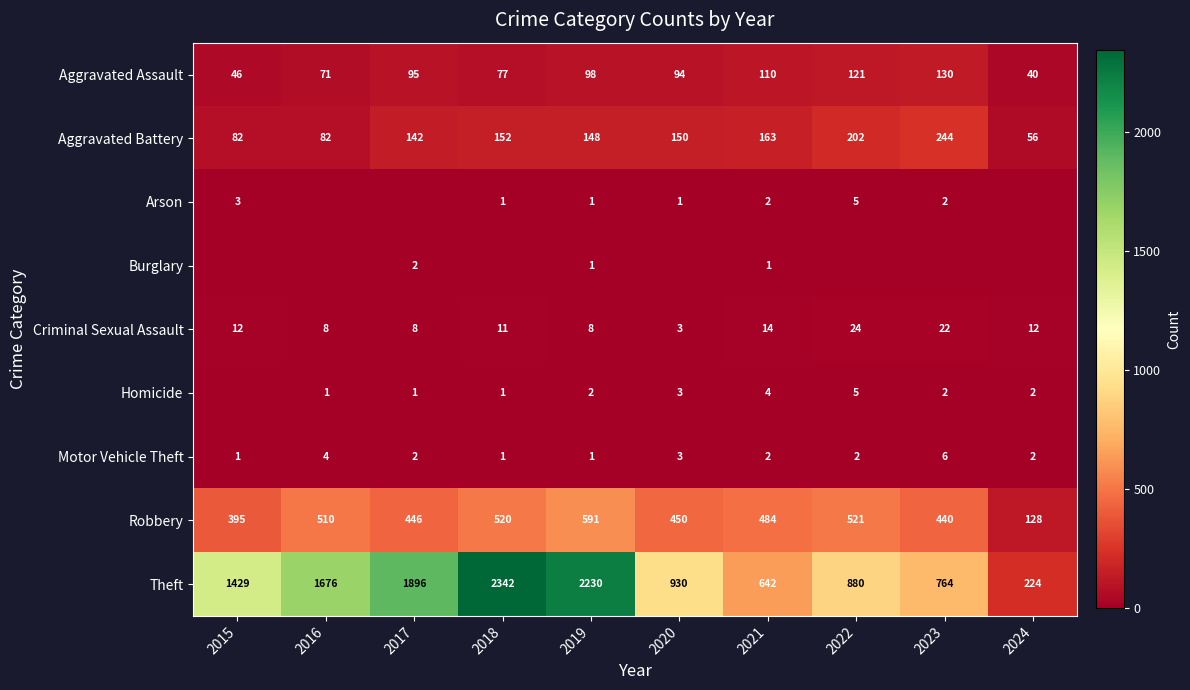

What is the maximum value for Aggravated Battery?

244